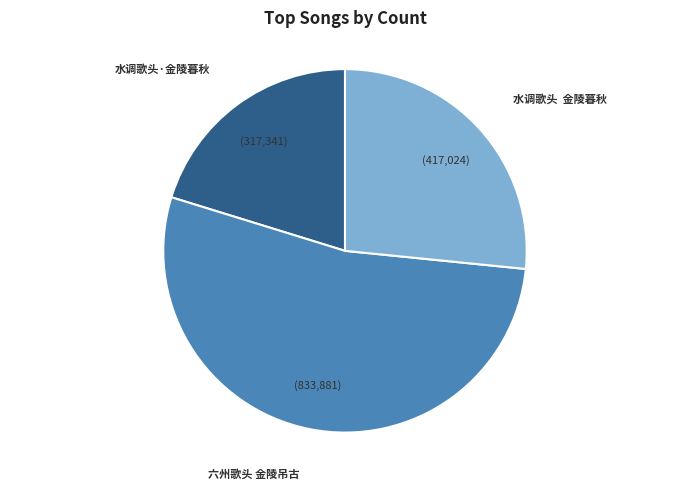

Does any single category account for the majority?

Yes